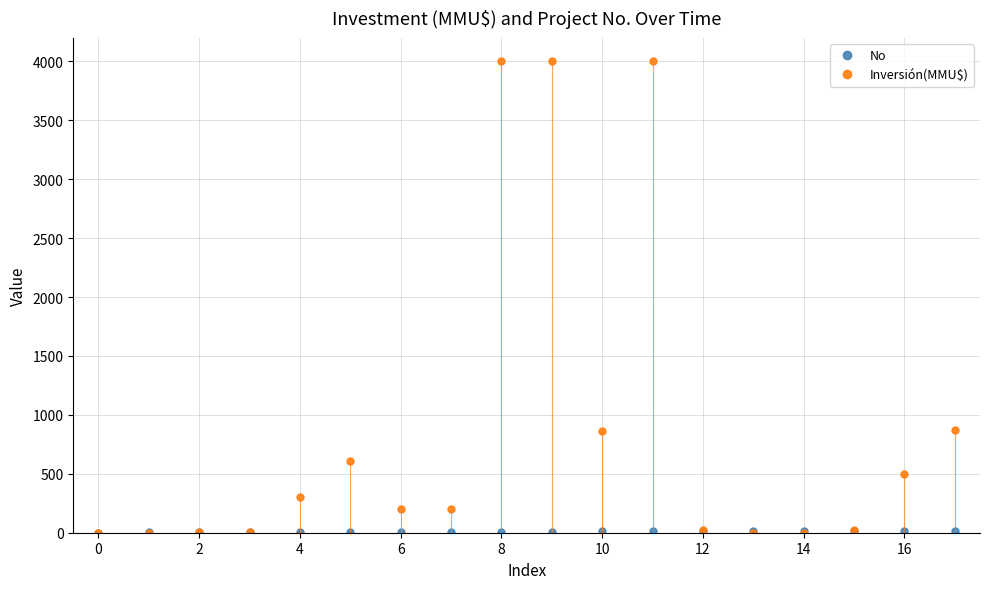

Which series has the largest range (max minus min)?

Inversión(MMU$)